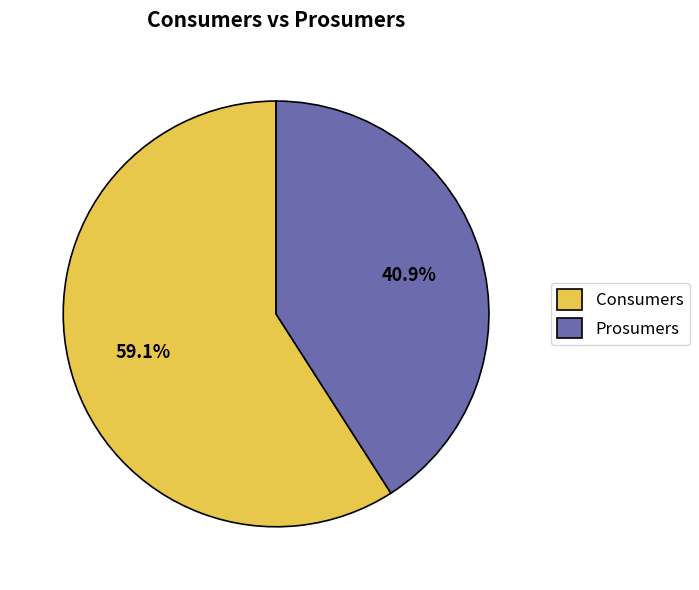

How many slices are in this pie chart?

2